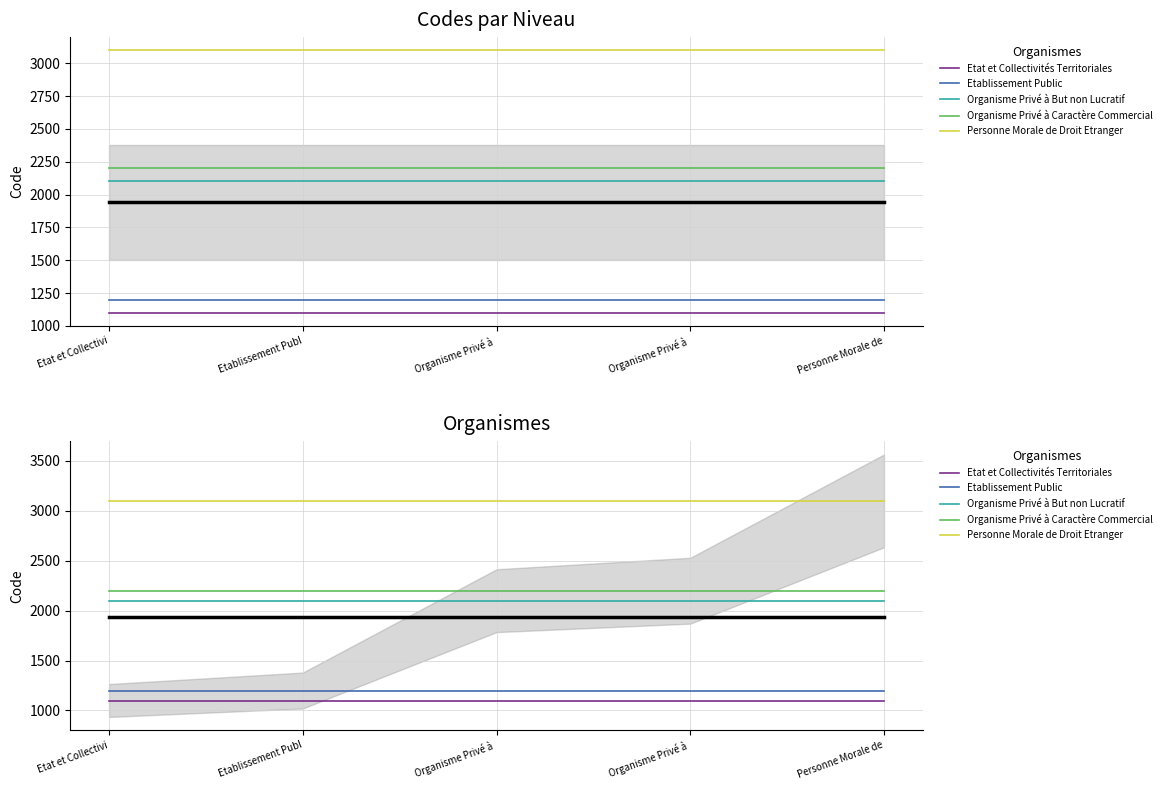

Reading right to left, list all the values displayed in this chart.

Etat et Collectivités Territoriales: Personne Morale de=1100	Organisme Privé à =1100	Organisme Privé à =1100	Etablissement Publ=1100	Etat et Collectivi=1100
Etablissement Public: Personne Morale de=1200	Organisme Privé à =1200	Organisme Privé à =1200	Etablissement Publ=1200	Etat et Collectivi=1200
Organisme Privé à But non Lucratif: Personne Morale de=2100	Organisme Privé à =2100	Organisme Privé à =2100	Etablissement Publ=2100	Etat et Collectivi=2100
Organisme Privé à Caractère Commercial: Personne Morale de=2200	Organisme Privé à =2200	Organisme Privé à =2200	Etablissement Publ=2200	Etat et Collectivi=2200
Personne Morale de Droit Etranger: Personne Morale de=3100	Organisme Privé à =3100	Organisme Privé à =3100	Etablissement Publ=3100	Etat et Collectivi=3100